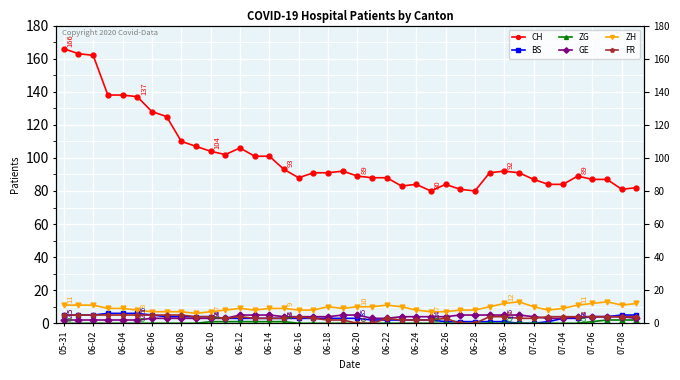

What is the difference between the BS values at 06-22 and 06-30?

1